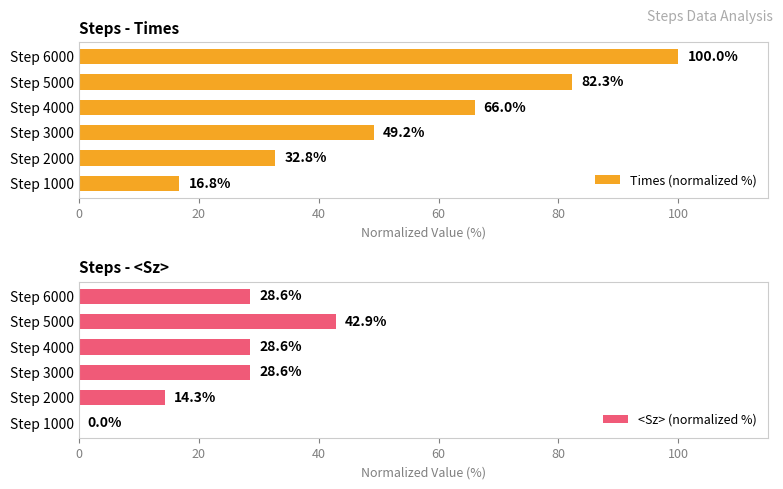

How many bars are there in total?

12